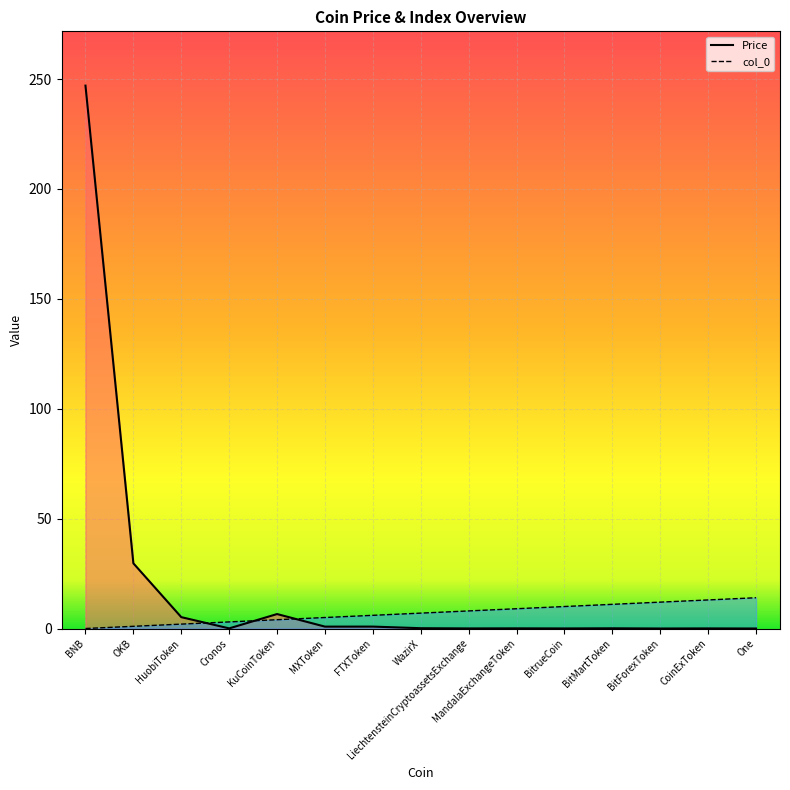

Which series changed the most between MandalaExchangeToken and BitMartToken?

col_0